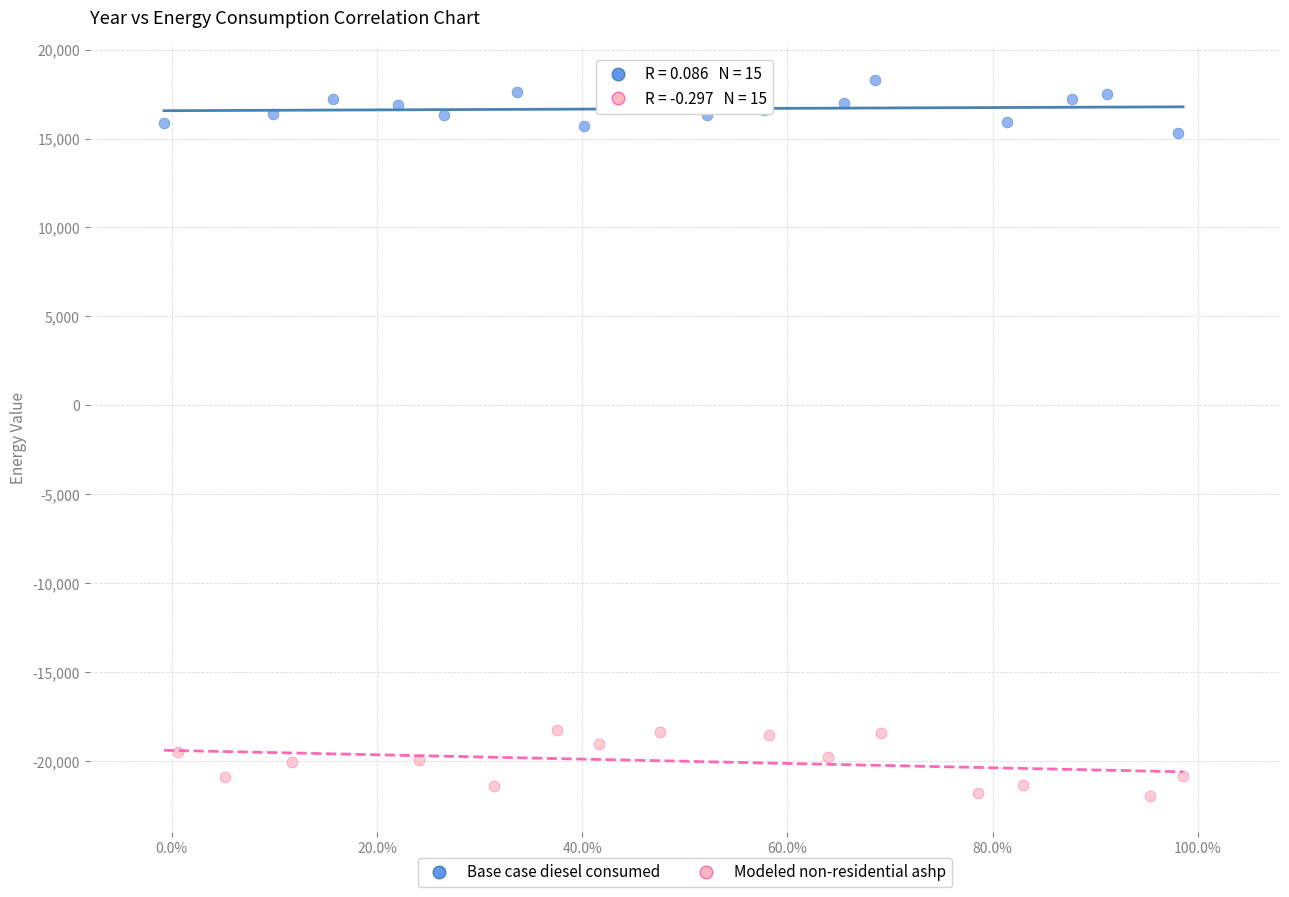

What are all the series names shown in the legend?

Base case diesel consumed, Modeled non-residential ashp